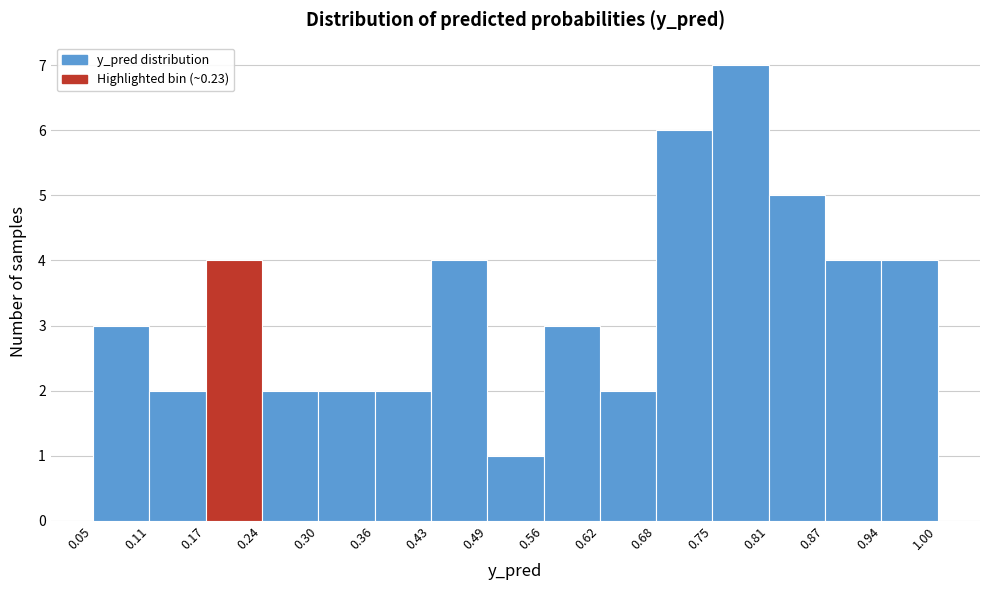

Reading left to right, transcribe this chart: for each bar, give the range it covers on the x-axis and its height. The values are not printed on the chart, so give them approximately, as read against the axis.

0.05 to 0.11: 3
0.11 to 0.17: 2
0.17 to 0.24: 4
0.24 to 0.30: 2
0.30 to 0.36: 2
0.36 to 0.43: 2
0.43 to 0.49: 4
0.49 to 0.56: 1
0.56 to 0.62: 3
0.62 to 0.68: 2
0.68 to 0.75: 6
0.75 to 0.81: 7
0.81 to 0.87: 5
0.87 to 0.94: 4
0.94 to 1.00: 4